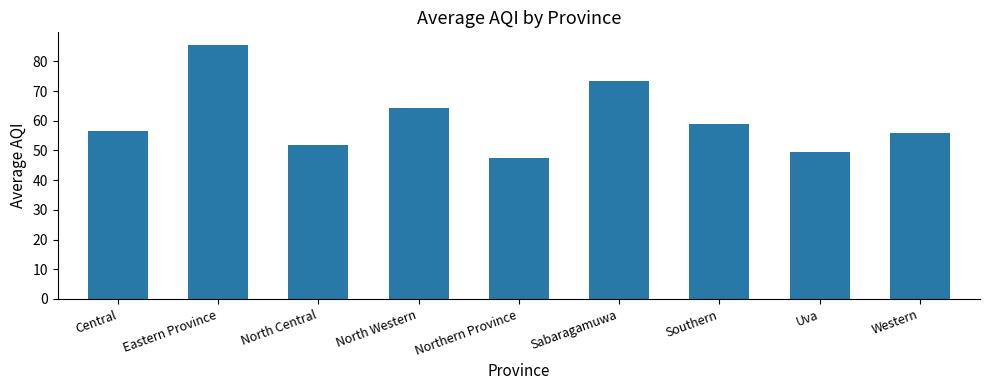

The value at North Central is 52.0. True or false?

True